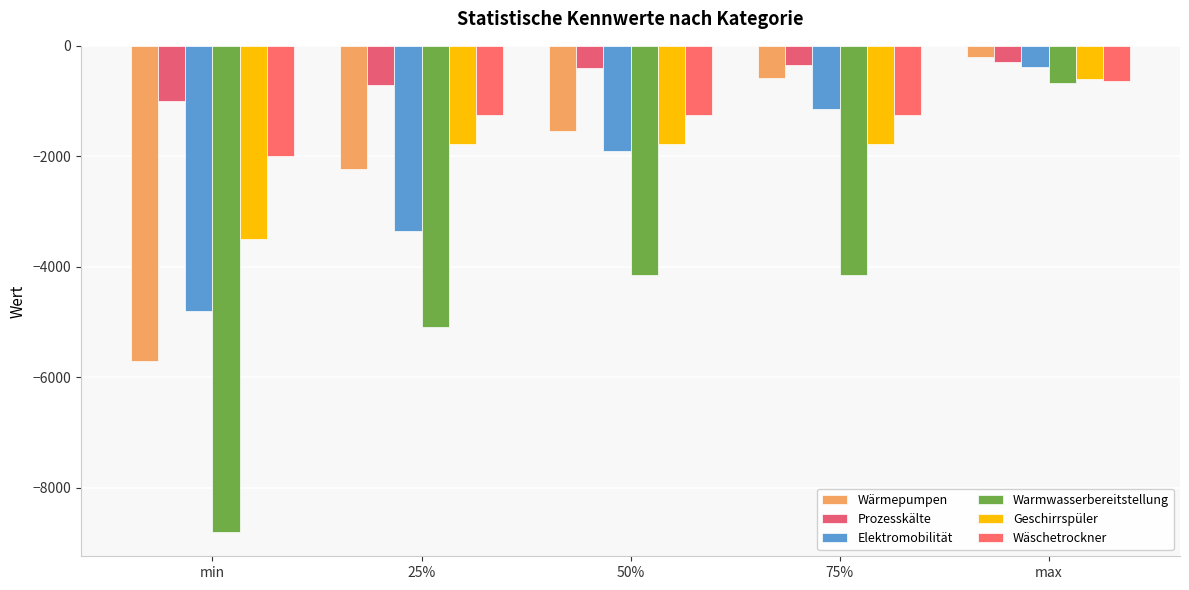

At which label does Elektromobilität first exceed -1900?

75%